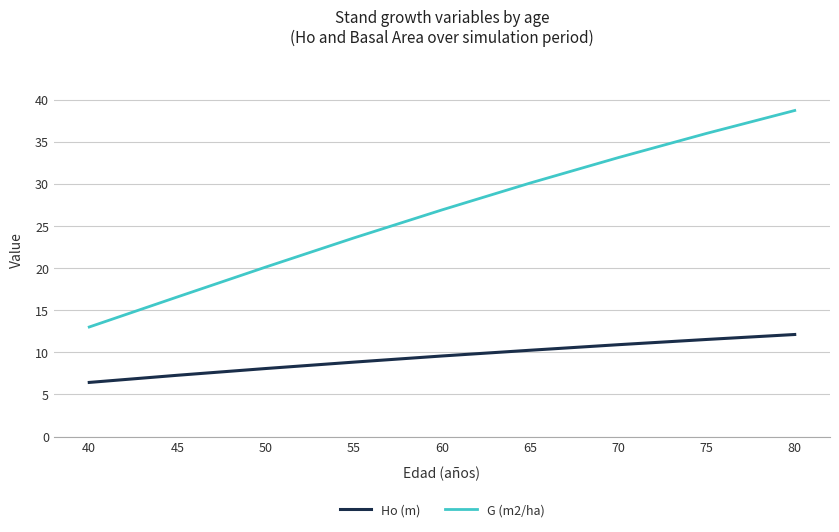

Does the chart display data point markers on the line(s)?

No